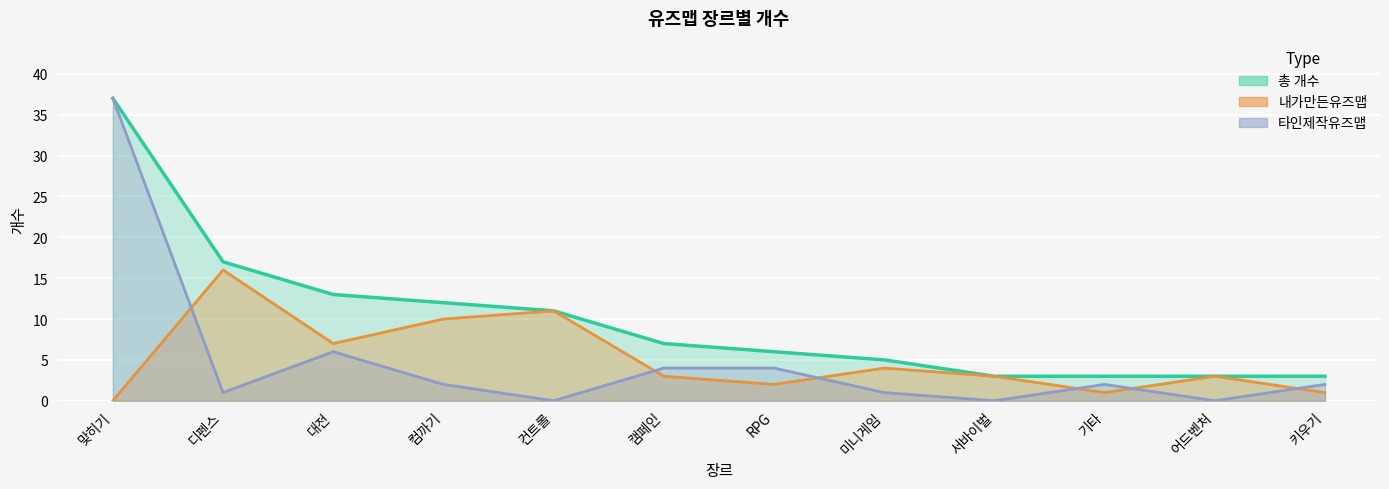

How many lines are shown in the chart?

3